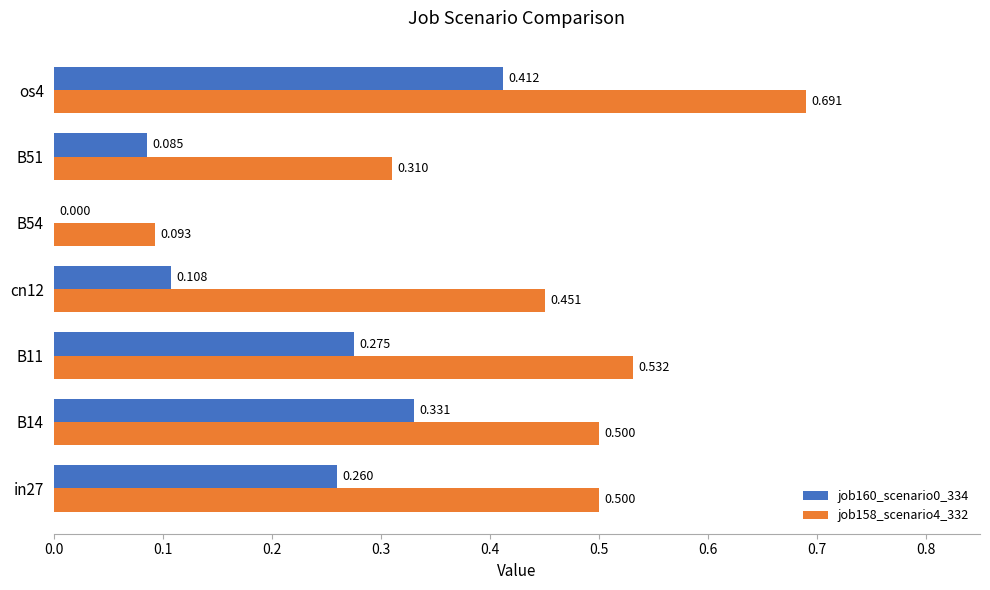

Which category has the highest value in the job158_scenario4_332 series?

os4